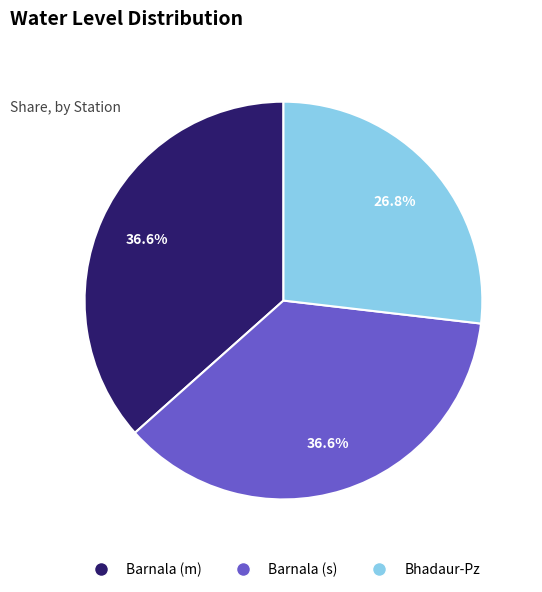

Approximately how many times larger is the value at Barnala (s) compared to Barnala (m)?

1.0